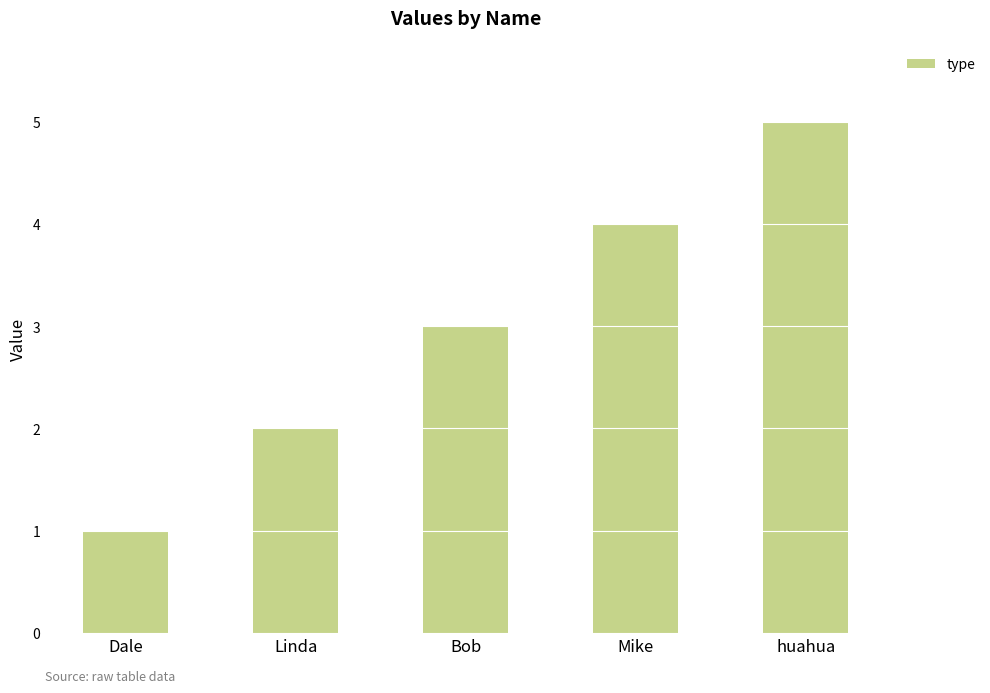

Reading left to right, list all the values displayed in this chart.

1	2	3	4	5